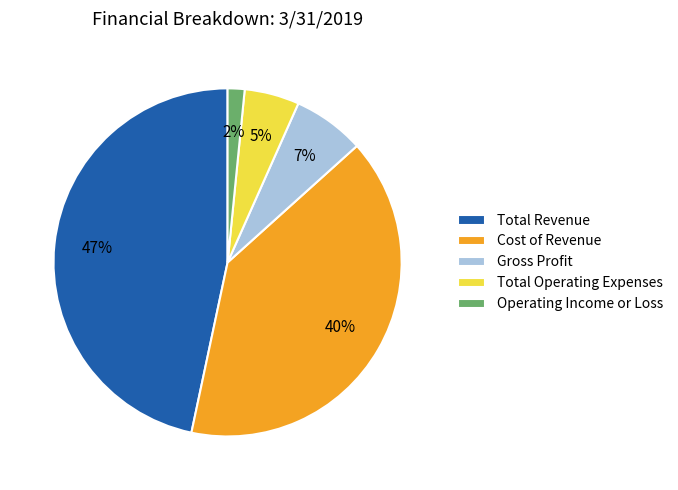

Is it true that Total Operating Expenses is 5% of the pie?

True